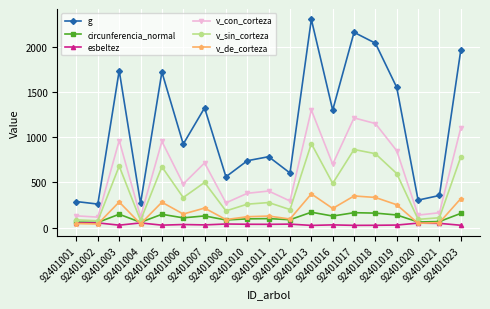

True or false: esbeltez has more than 1 points higher than both neighbors.

True